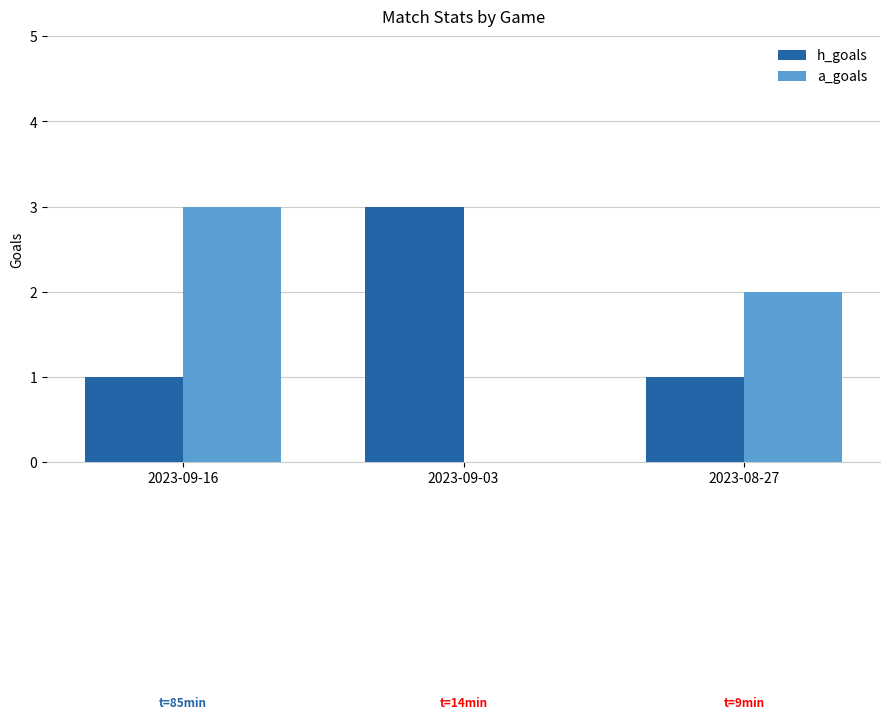

Reading right to left, what are all the values shown in this chart?

h_goals: 1	3	1
a_goals: 2	0	3